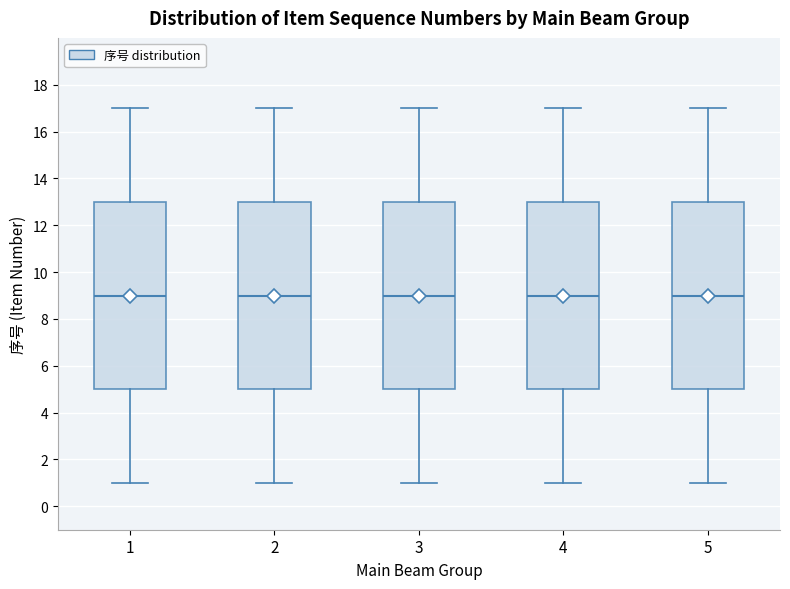

Reading left to right, transcribe this box plot: for each box, give where its median line is, the range the box spans, and where its two whiskers end, as read against the y-axis. The values are not printed on the chart, so give them approximately, as read against the axis.

1: median 9, box 5 to 13, whiskers 1 to 17
2: median 9, box 5 to 13, whiskers 1 to 17
3: median 9, box 5 to 13, whiskers 1 to 17
4: median 9, box 5 to 13, whiskers 1 to 17
5: median 9, box 5 to 13, whiskers 1 to 17